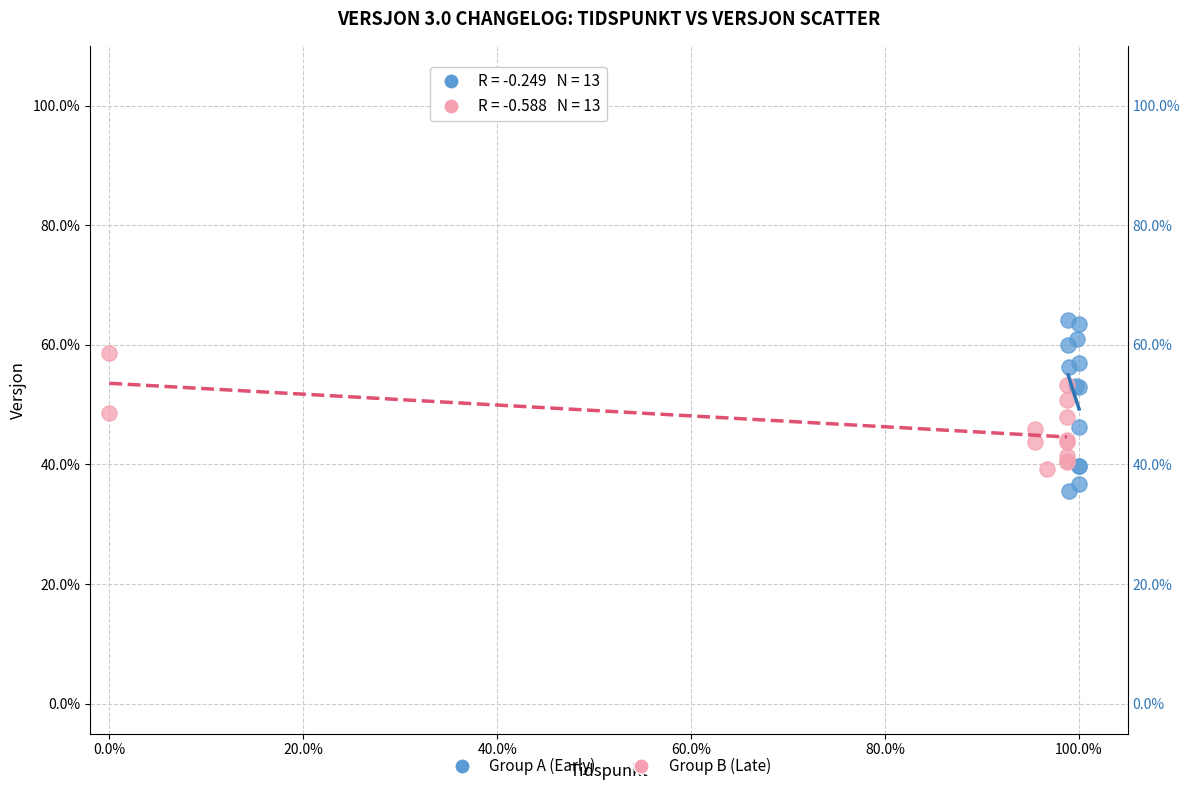

Which series contains the highest Y value?

Group A (Early)